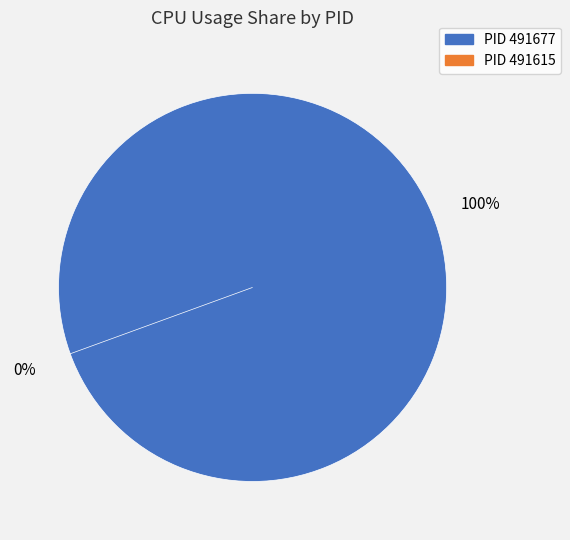

True or false: 491615 accounts for 1% of the total.

False